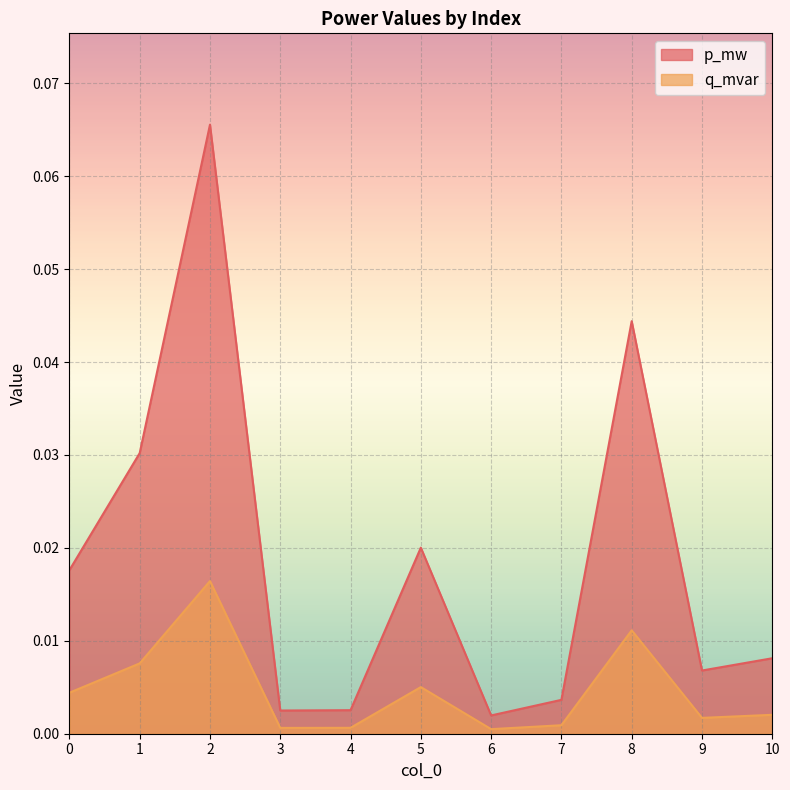

True or false: p_mw has a value of 0.0 at 9.

True